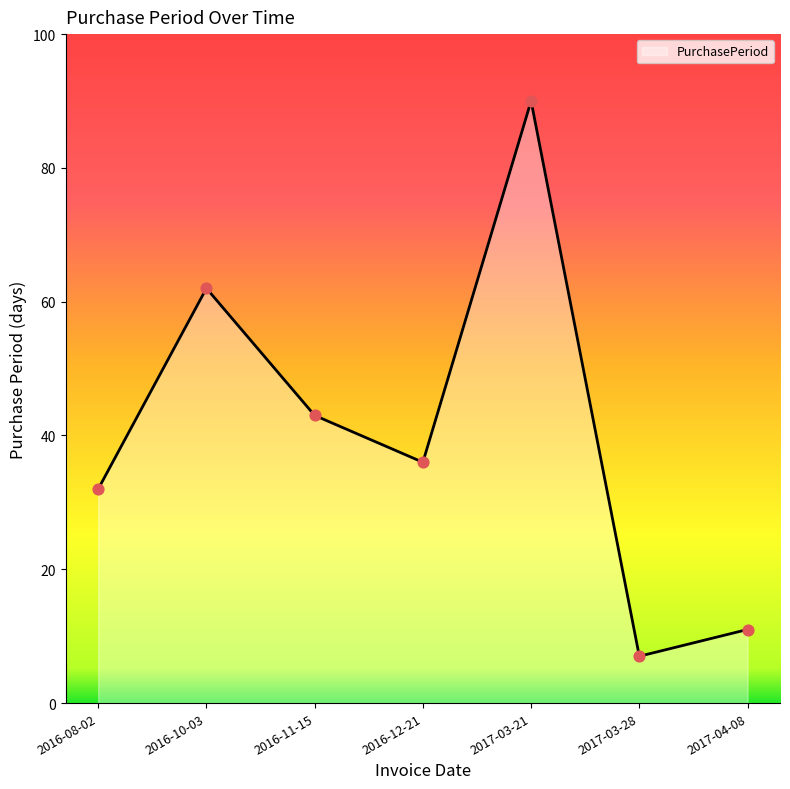

What is the ratio of the value at 2016-12-21 to the value at 2016-08-02?

1.1